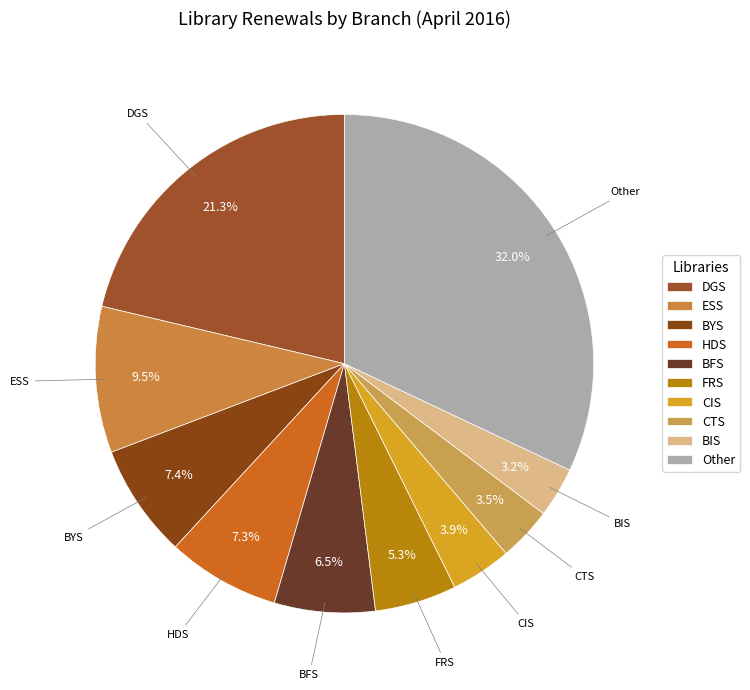

Is there any slice that represents more than half of the pie?

No